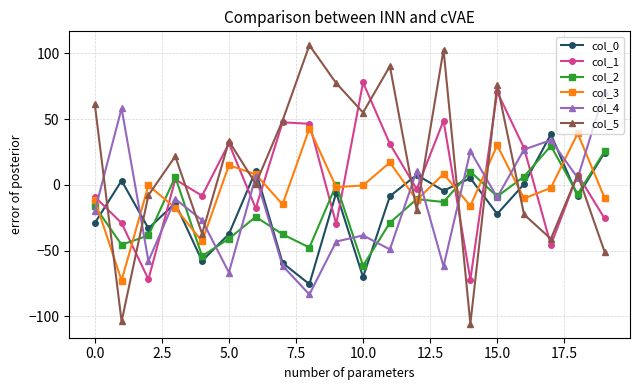

True or false: col_5 has more than 0 interior local peaks.

True